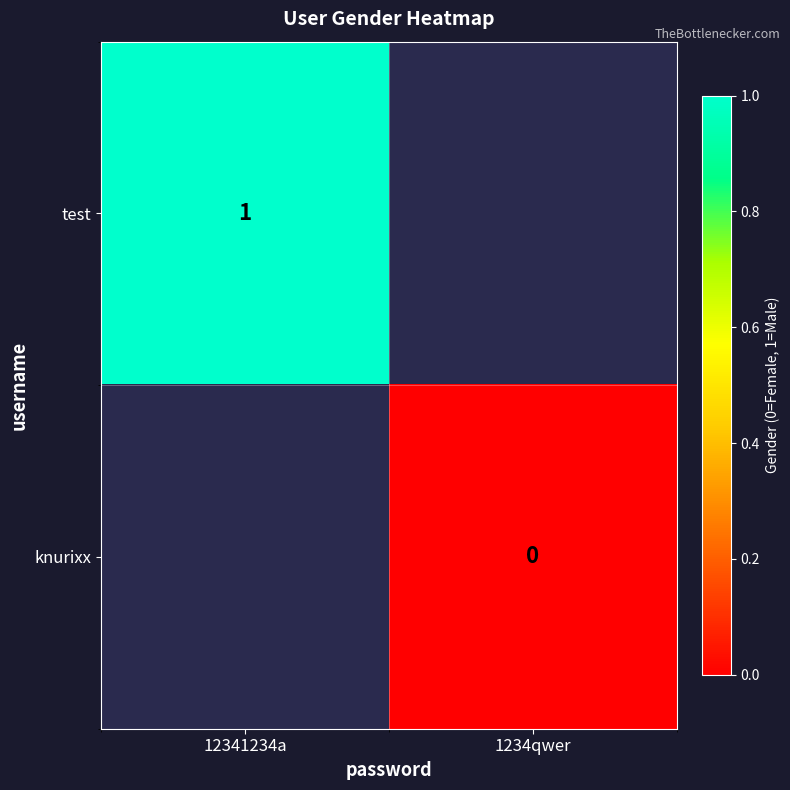

The test series shows 2 at 12341234a. True or false?

False